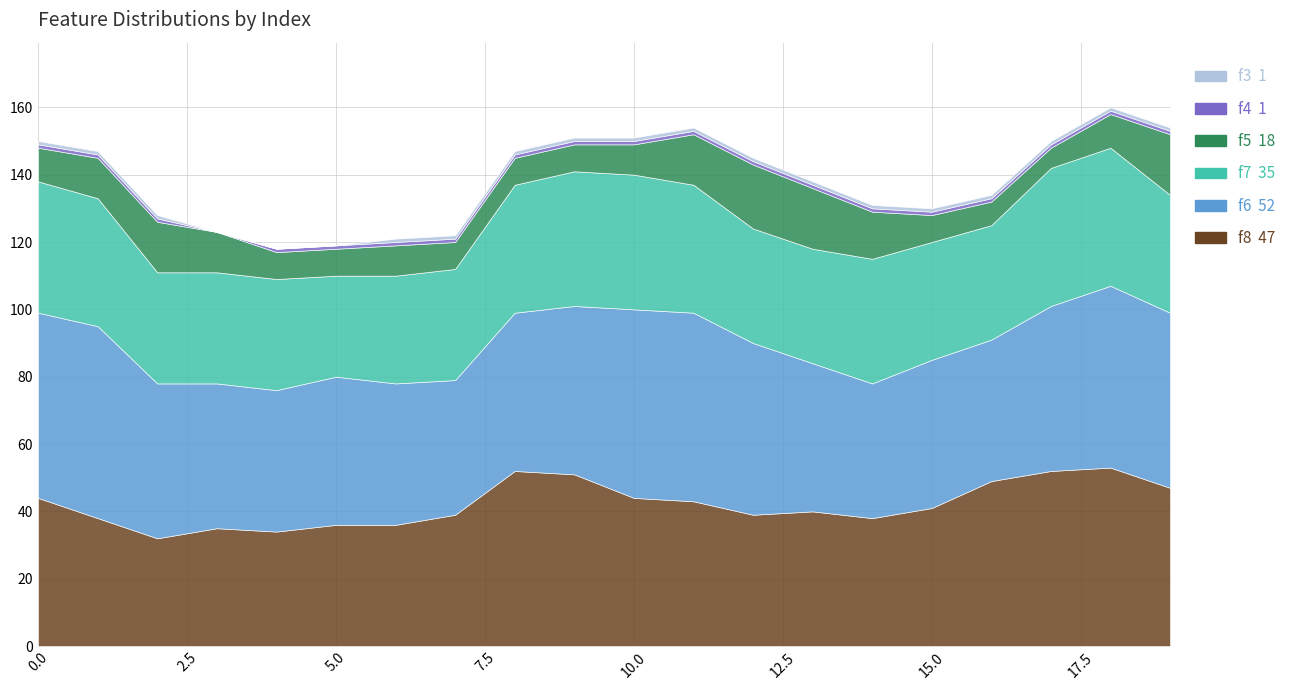

The f8 series shows 63 at 0. True or false?

False